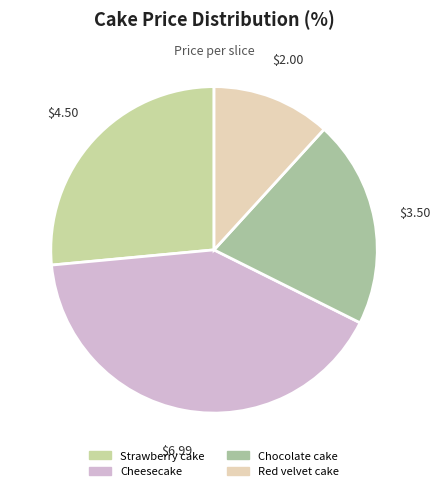

Is there a majority slice in this chart?

No